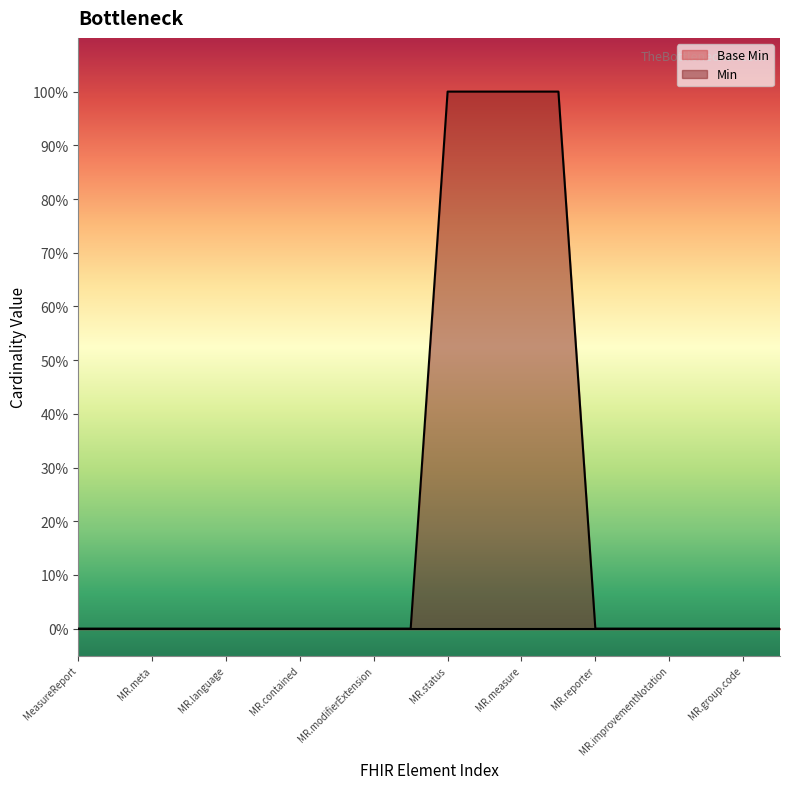

Reading left to right, list all the values displayed in this chart.

0	0	0	0	0	0	0	0	0	0	1	1	1	1	0	0	0	0	0	0